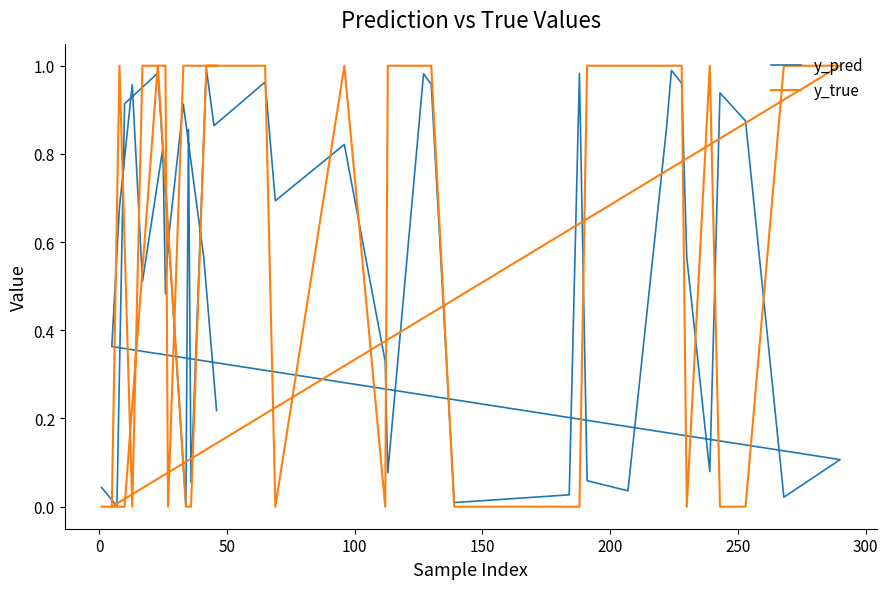

Which series ends up on top after the final intersection of y_pred and y_true?

y_true